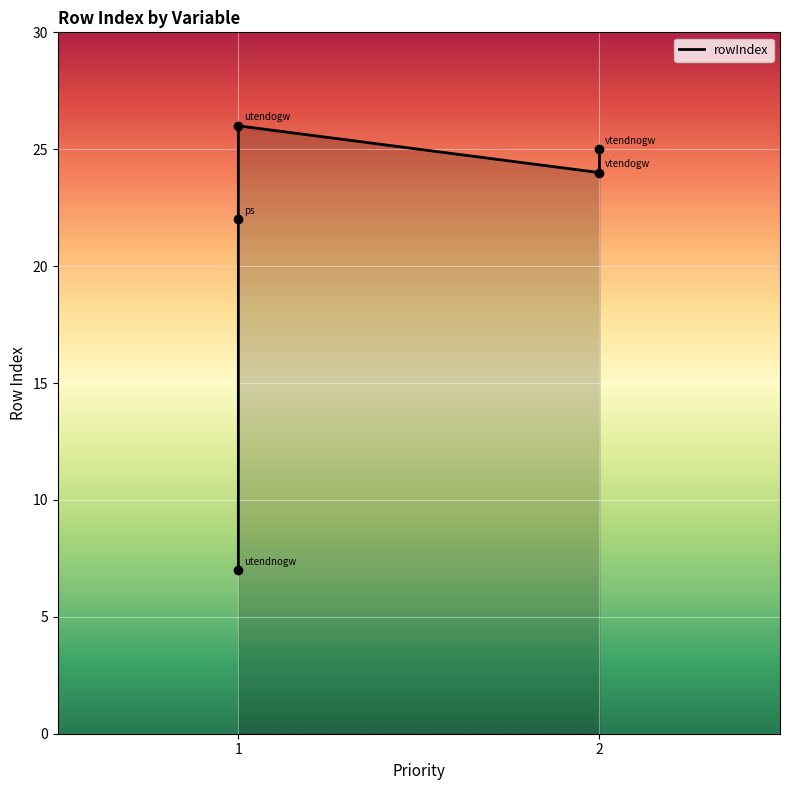

What is the ratio of the value at utendnogw to the value at vtendnogw?

0.3